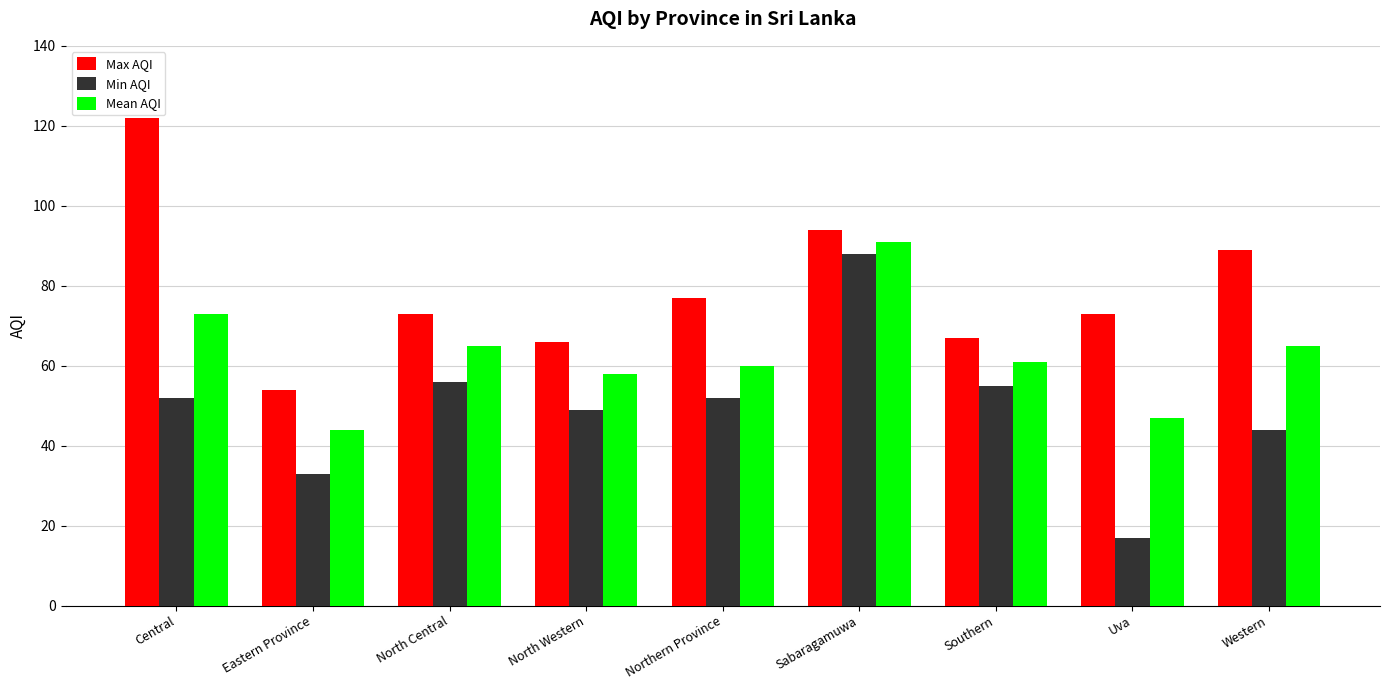

Which series has the largest total across all categories?

Max AQI